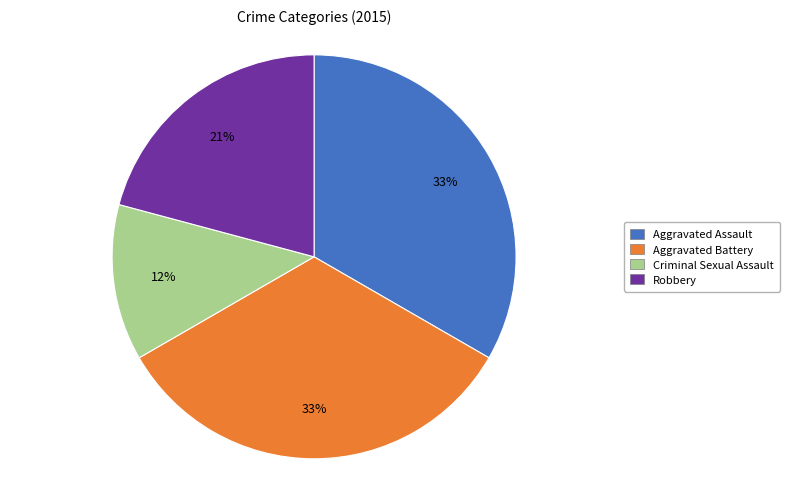

To the nearest percent, what is the average slice percentage?

25%